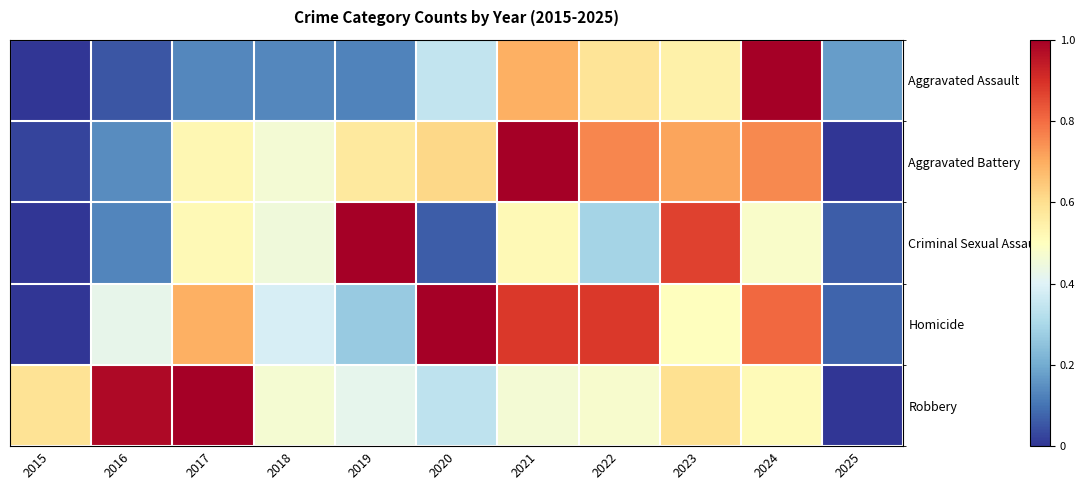

Reading left to right, what are all the values shown in this chart?

Aggravated Assault: 2015=0.0	2016=0.1	2017=0.1	2018=0.1	2019=0.1	2020=0.3	2021=0.7	2022=0.6	2023=0.5	2024=1.0	2025=0.2
Aggravated Battery: 2015=0.0	2016=0.1	2017=0.5	2018=0.5	2019=0.6	2020=0.6	2021=1.0	2022=0.8	2023=0.7	2024=0.8	2025=0.0
Criminal Sexual Assault: 2015=0.0	2016=0.1	2017=0.5	2018=0.5	2019=1.0	2020=0.1	2021=0.5	2022=0.3	2023=0.9	2024=0.5	2025=0.1
Homicide: 2015=0.0	2016=0.4	2017=0.7	2018=0.4	2019=0.3	2020=1.0	2021=0.9	2022=0.9	2023=0.5	2024=0.8	2025=0.1
Robbery: 2015=0.6	2016=1.0	2017=1.0	2018=0.5	2019=0.4	2020=0.3	2021=0.5	2022=0.5	2023=0.6	2024=0.5	2025=0.0